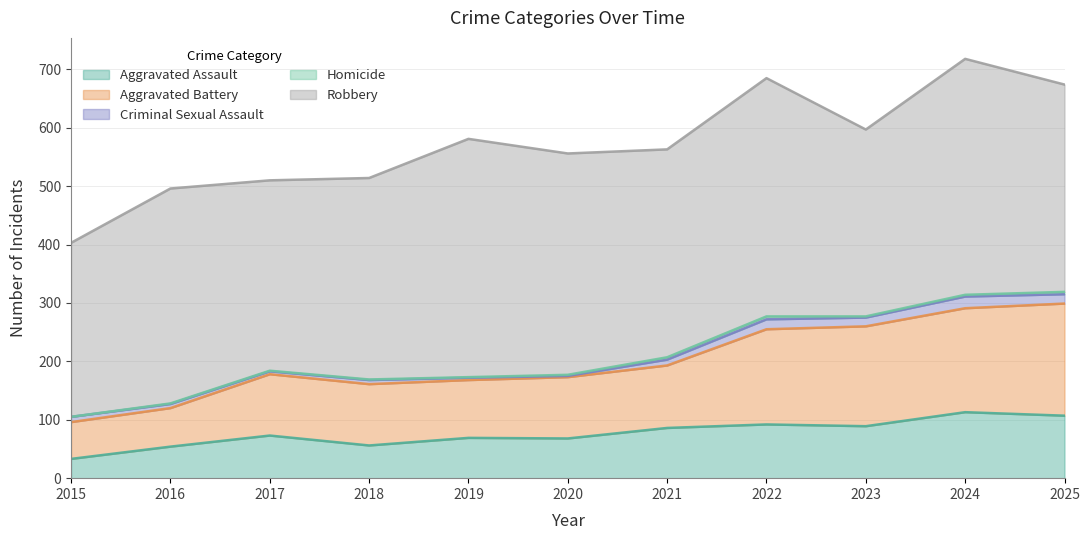

How many data points in Robbery are above 356?

5